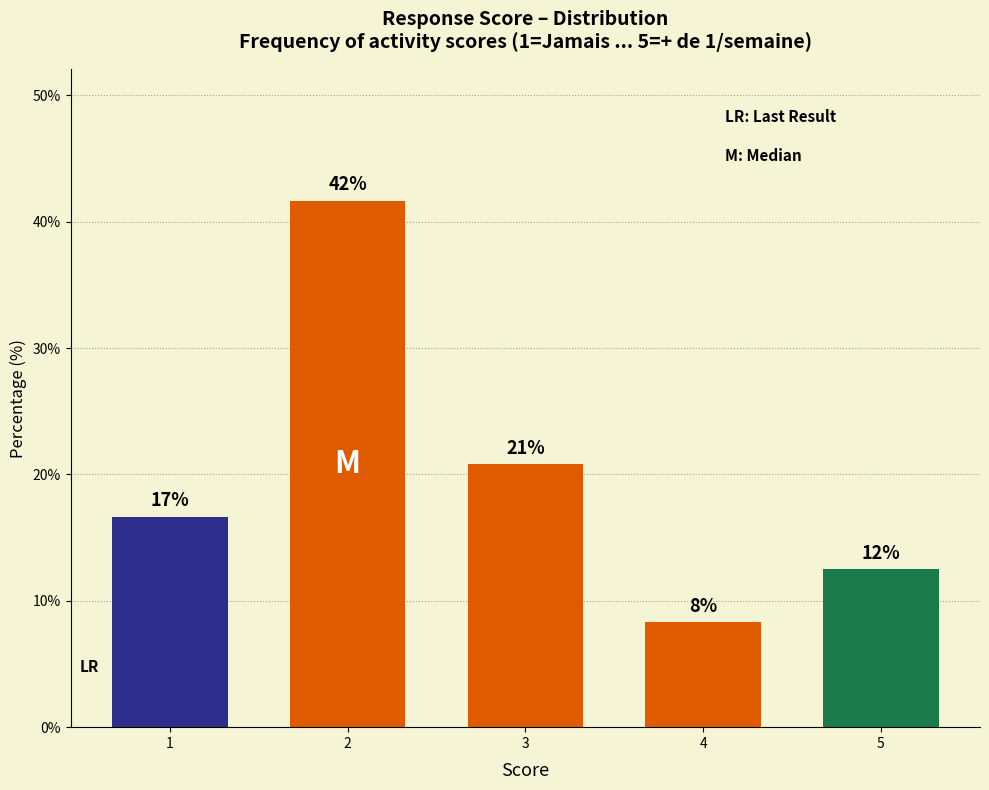

What is the sum of the values at 3 and 2?

62.5